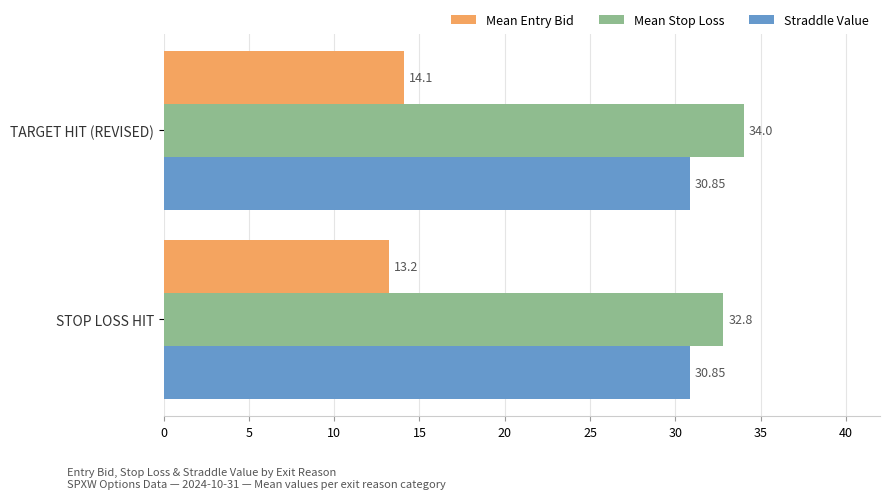

Rank the categories by Mean Stop Loss value from highest to lowest.

TARGET HIT (REVISED), STOP LOSS HIT